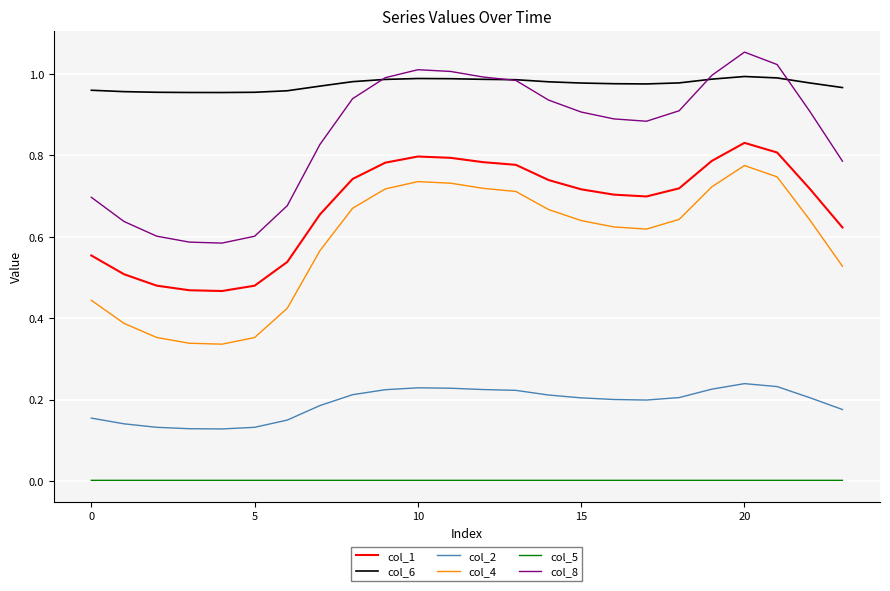

True or false: col_8 and col_4 intersect in this chart.

False